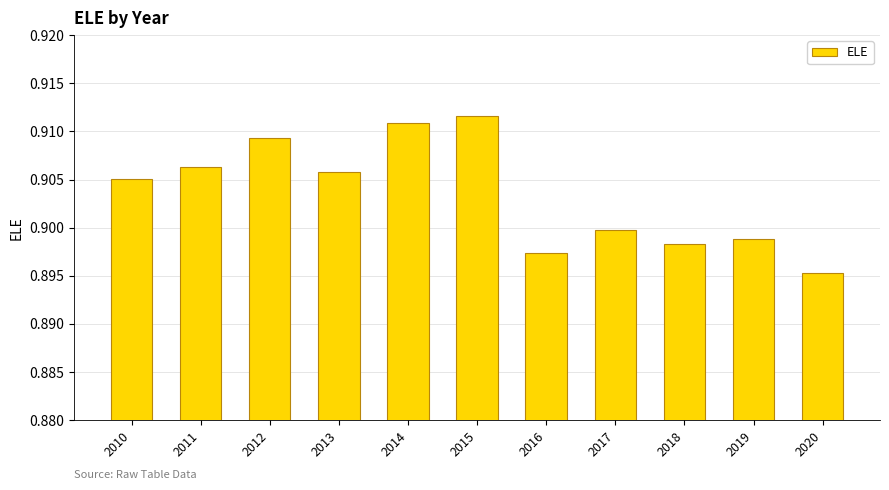

Which label corresponds to the largest value in the chart?

2015